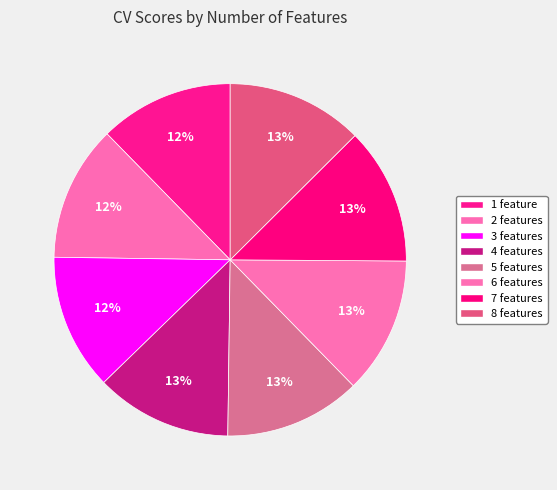

Which has a higher value, 7 features or 4 features?

7 features